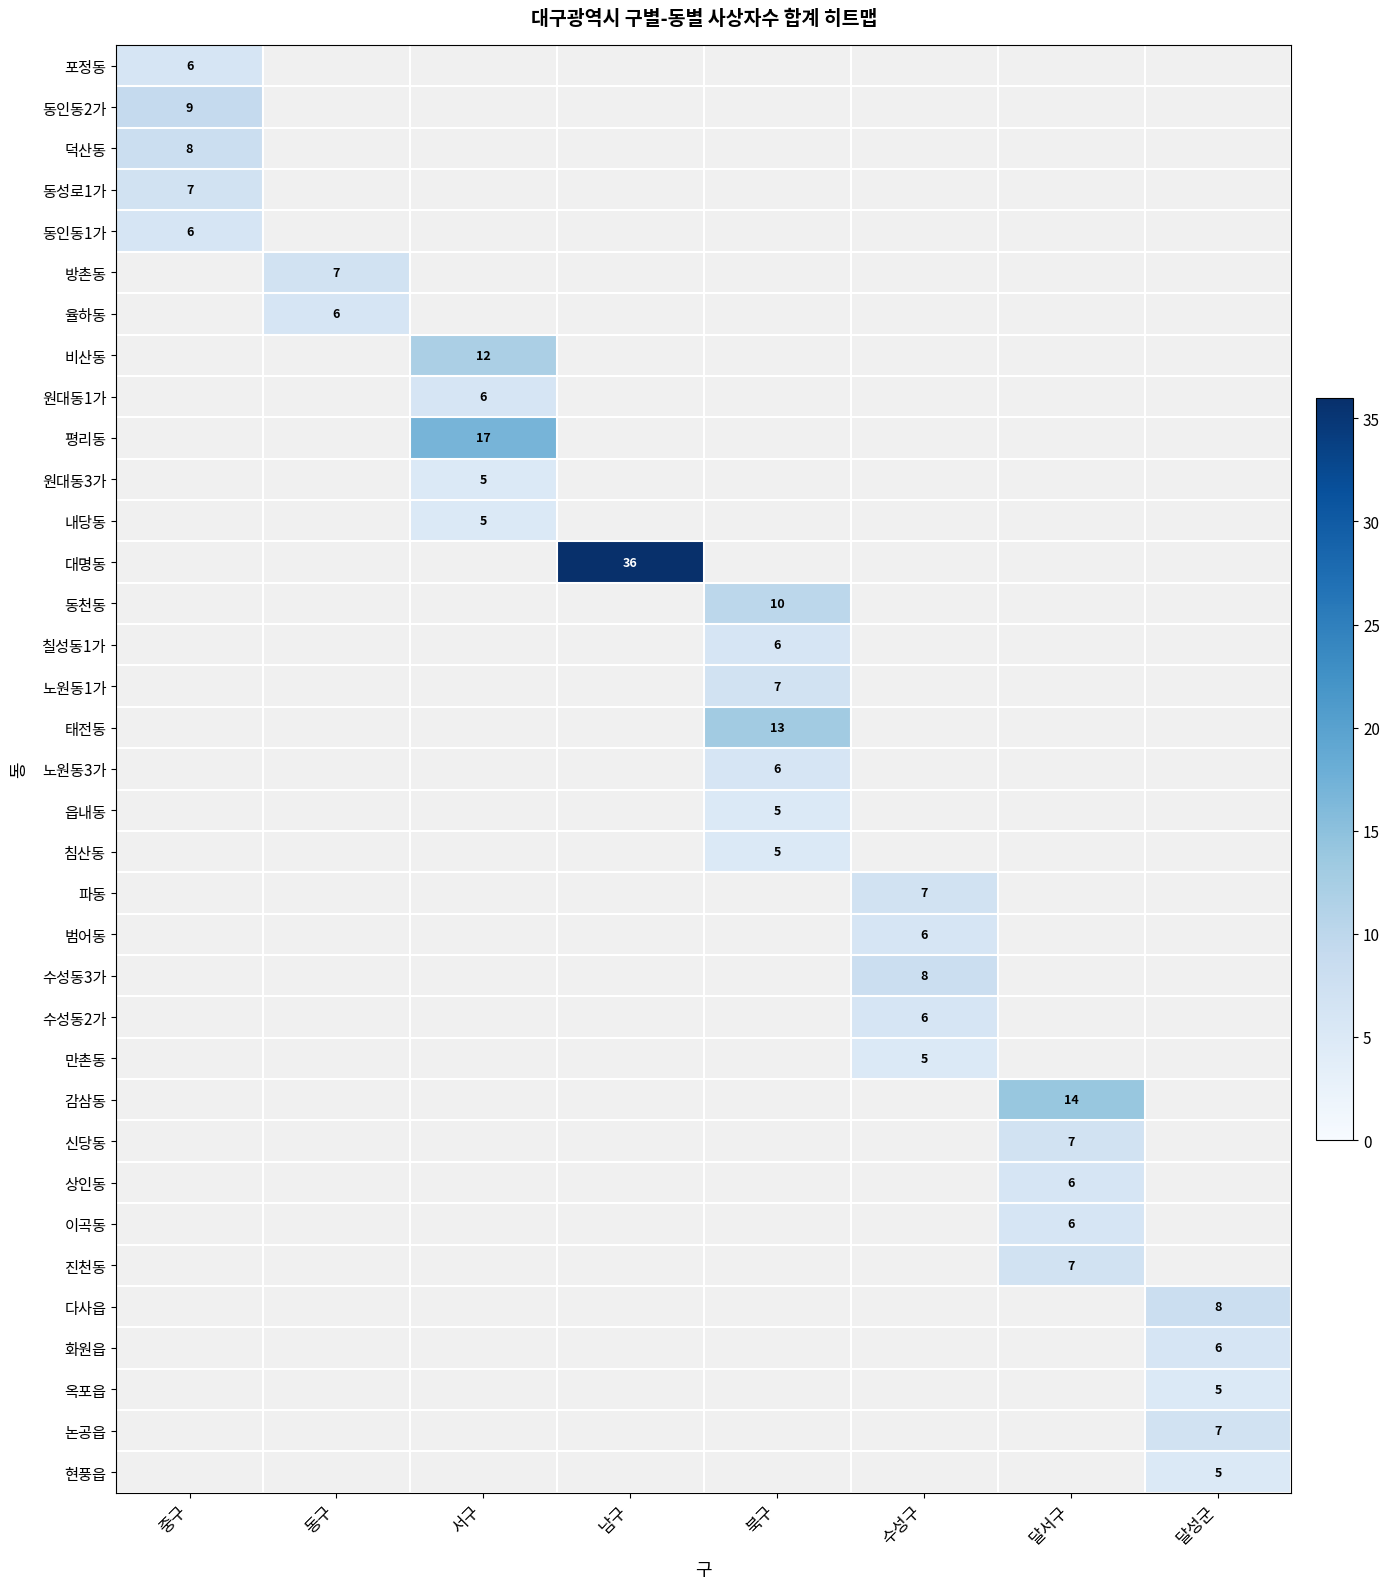

The value of 상인동 at 달서구 is 6. True or false?

True